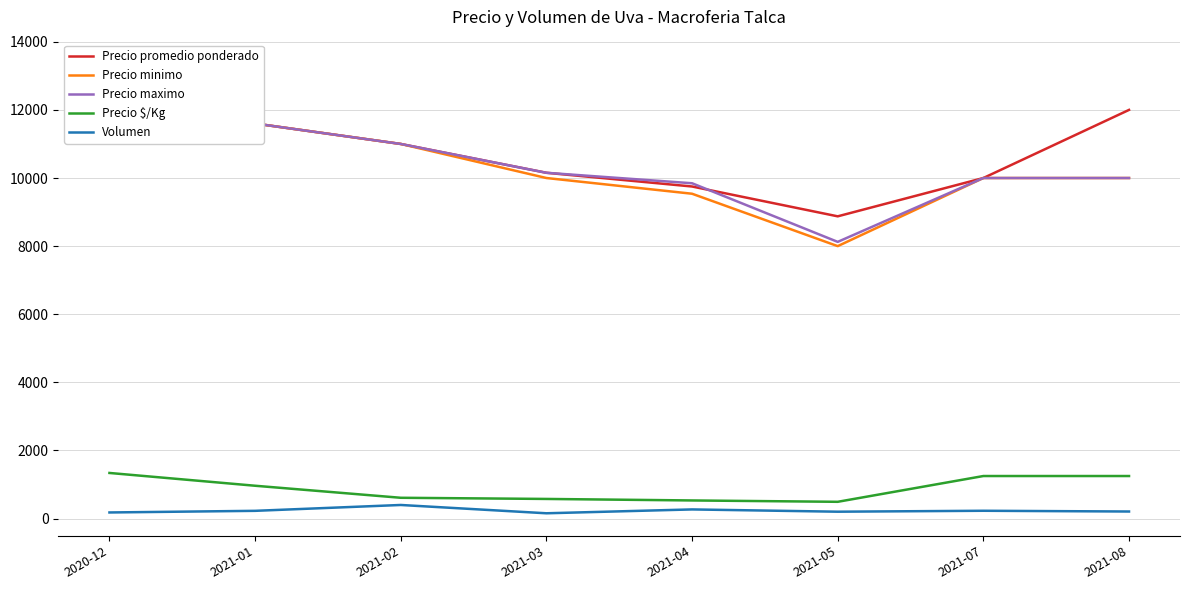

What is the label of the 5th point from the left?

2021-04